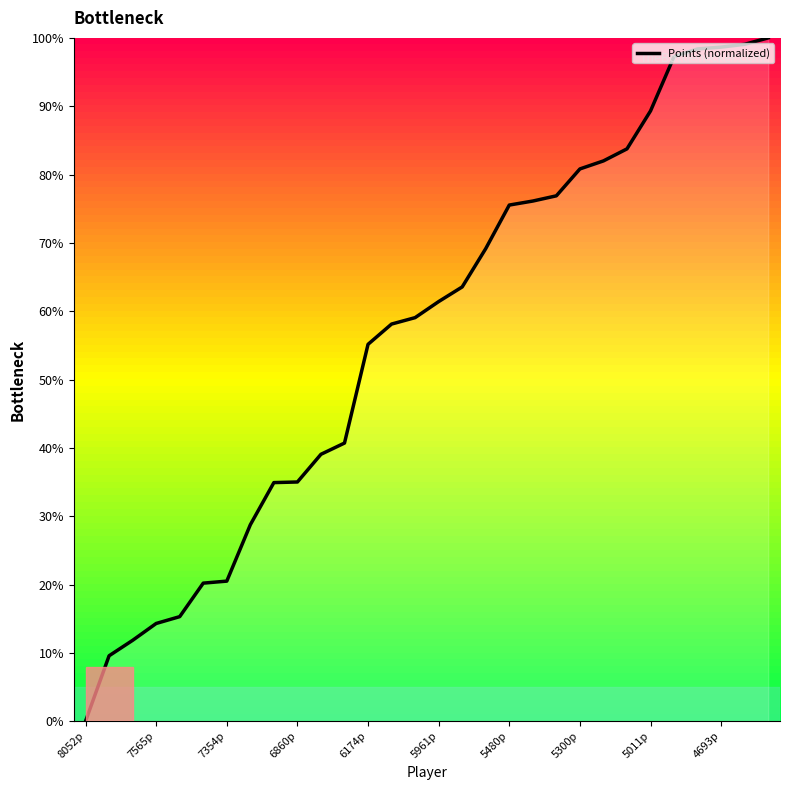

What is the greatest value displayed?

100.0